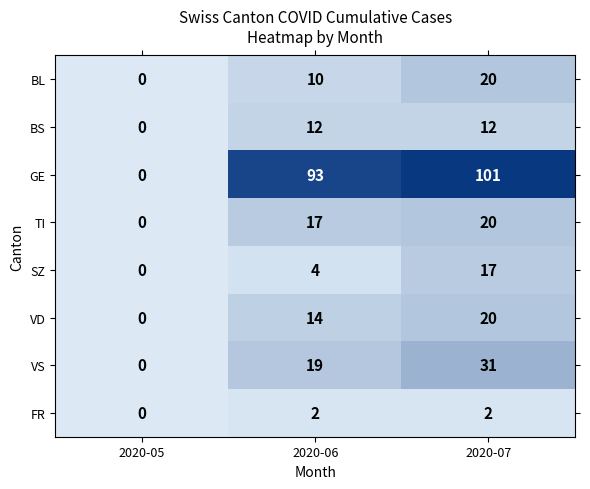

Reading right to left, extract all data points from this chart.

BL: 20	10	0
BS: 12	12	0
GE: 101	93	0
TI: 20	17	0
SZ: 17	4	0
VD: 20	14	0
VS: 31	19	0
FR: 2	2	0